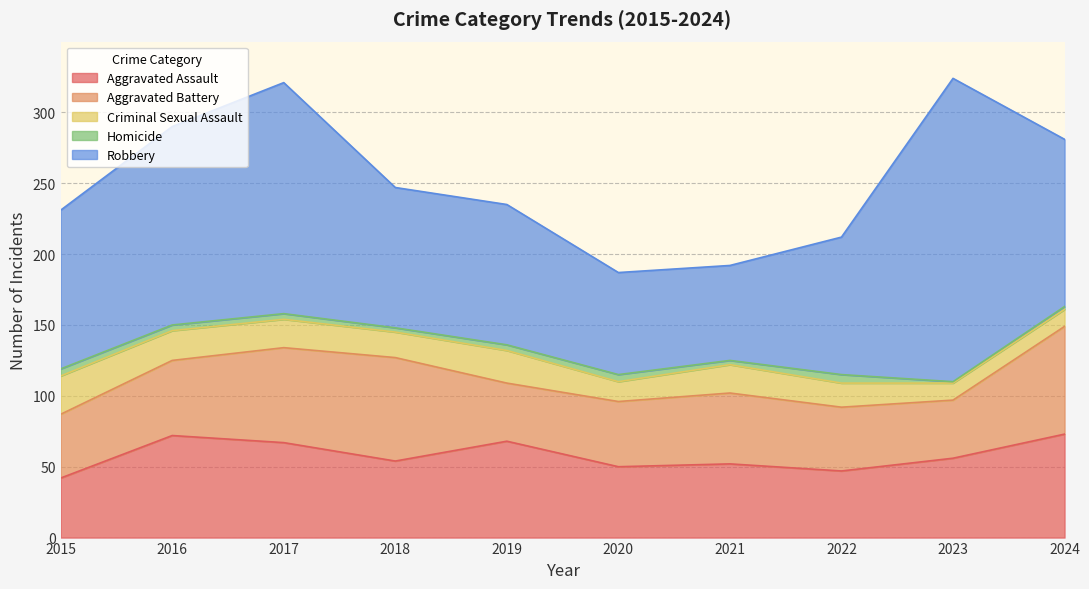

Where is Criminal Sexual Assault nearest to the value 19?

2017